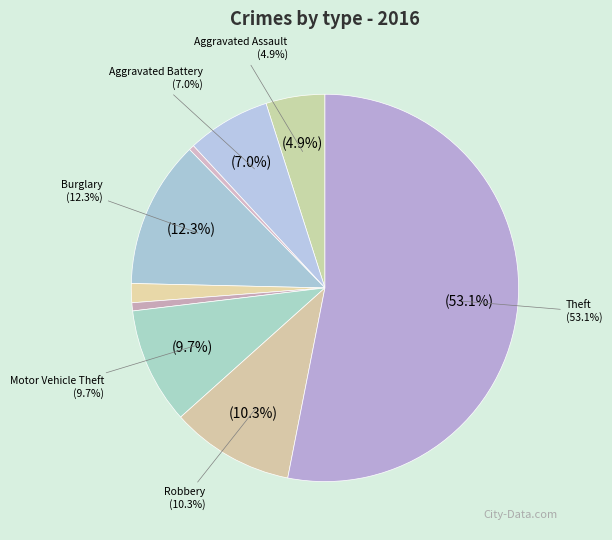

What is the total percentage of Motor Vehicle Theft and Burglary?

22.0%